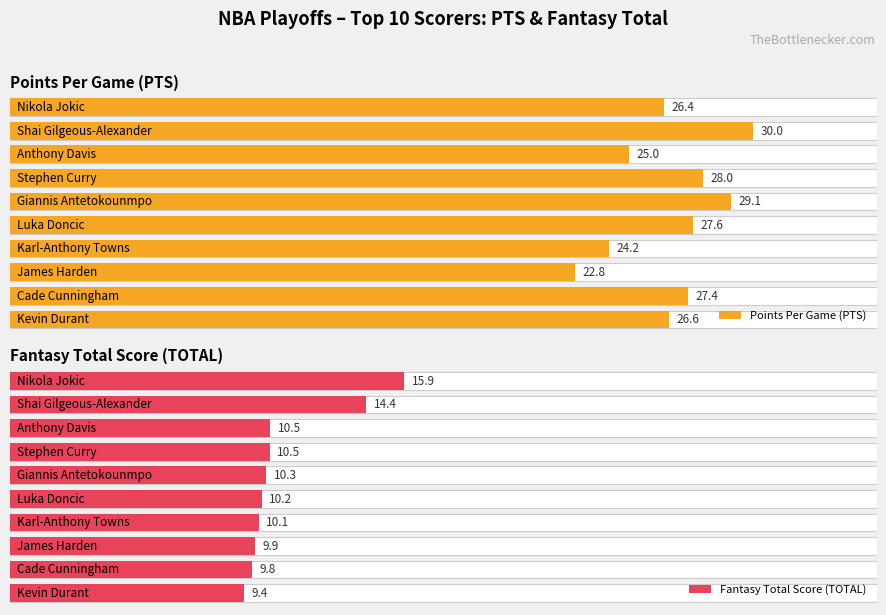

At which label is Average utilization closest to 26?

Nikola Jokic